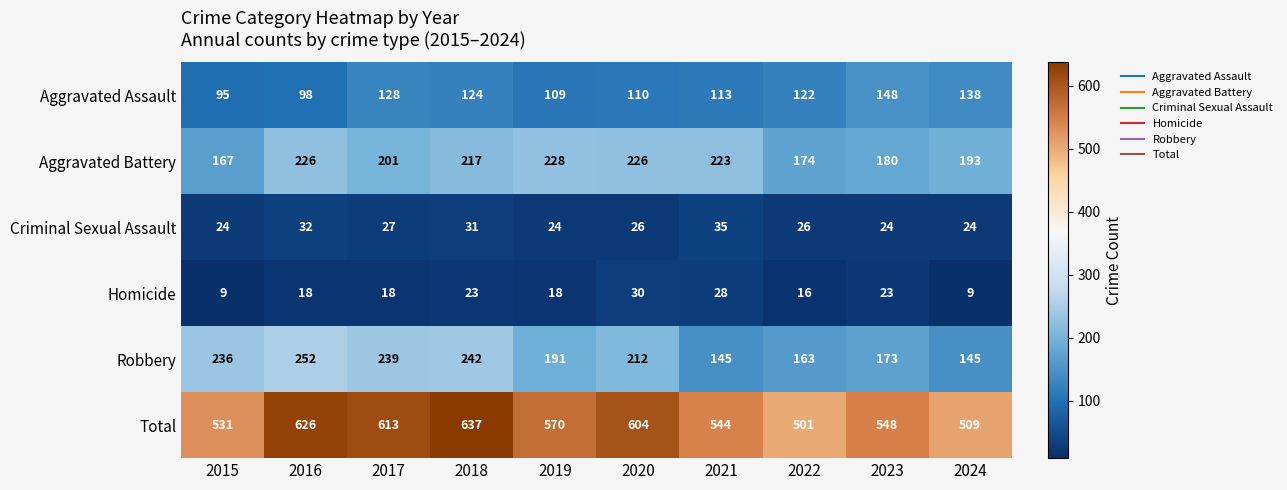

True or false: Homicide has a value of 18 at 2017.

True